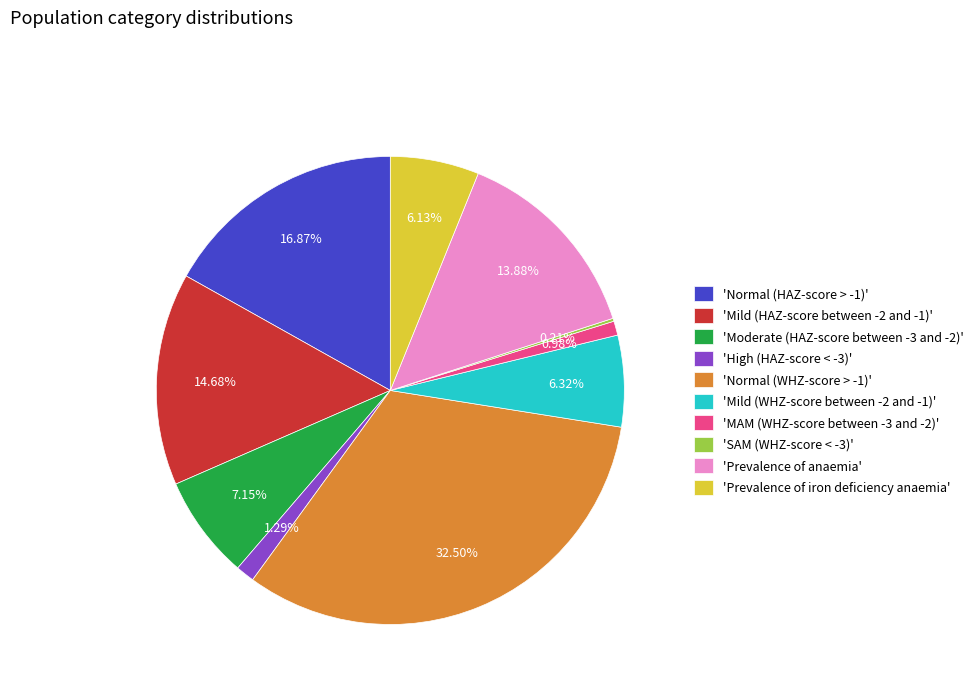

Which has a higher value, 'Mild (WHZ-score between -2 and -1)' or 'Normal (HAZ-score > -1)'?

'Normal (HAZ-score > -1)'